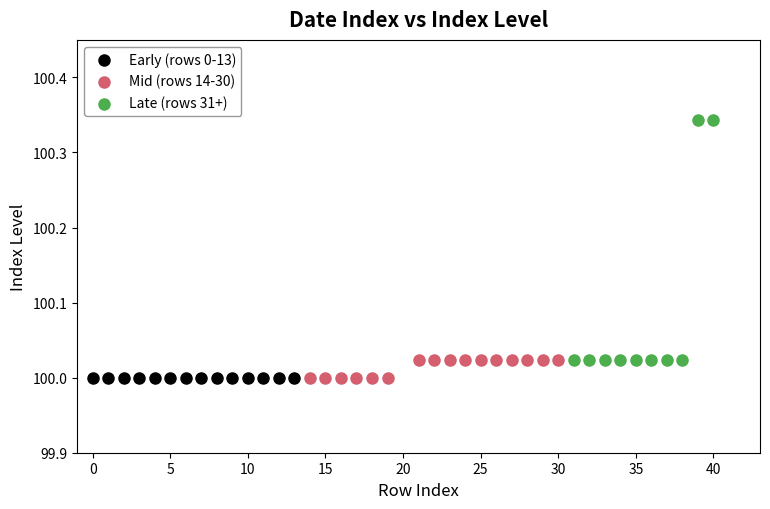

Which series contains the highest Y value?

Late (rows 31+)